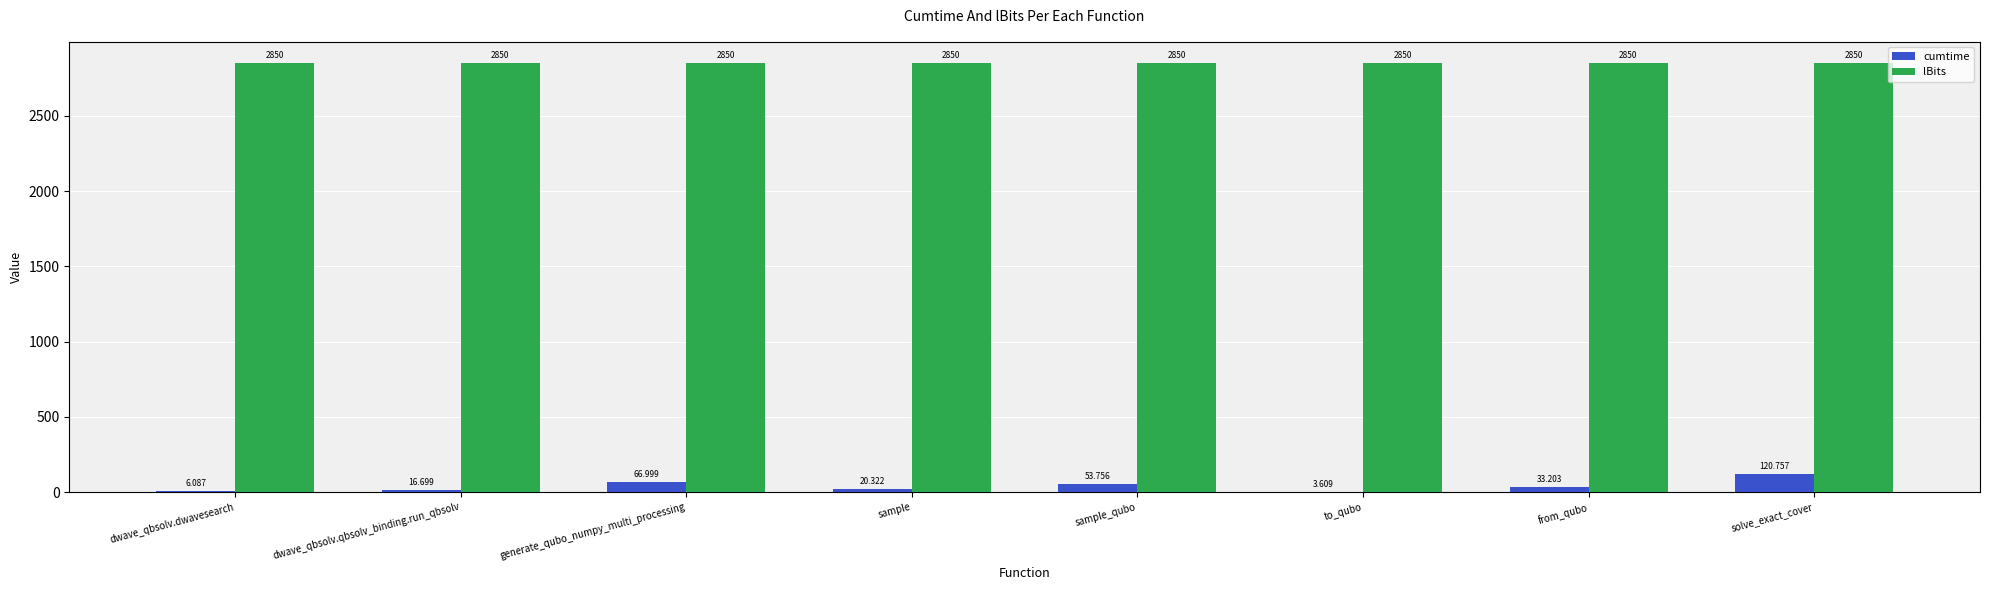

Where does the cumtime series first go above 33?

generate_qubo_numpy_multi_processing